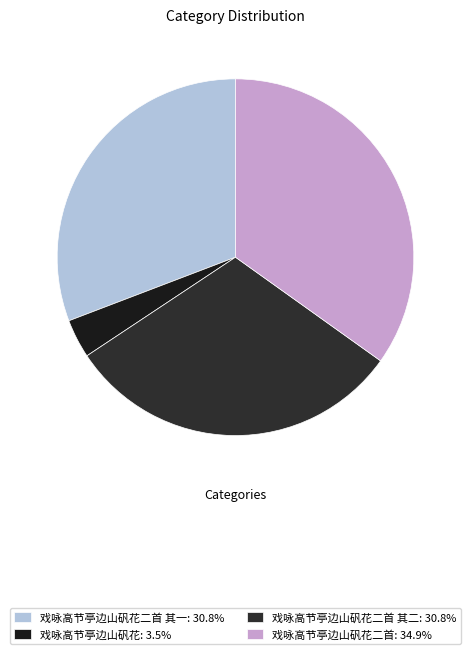

Count the number of slices in the pie.

4